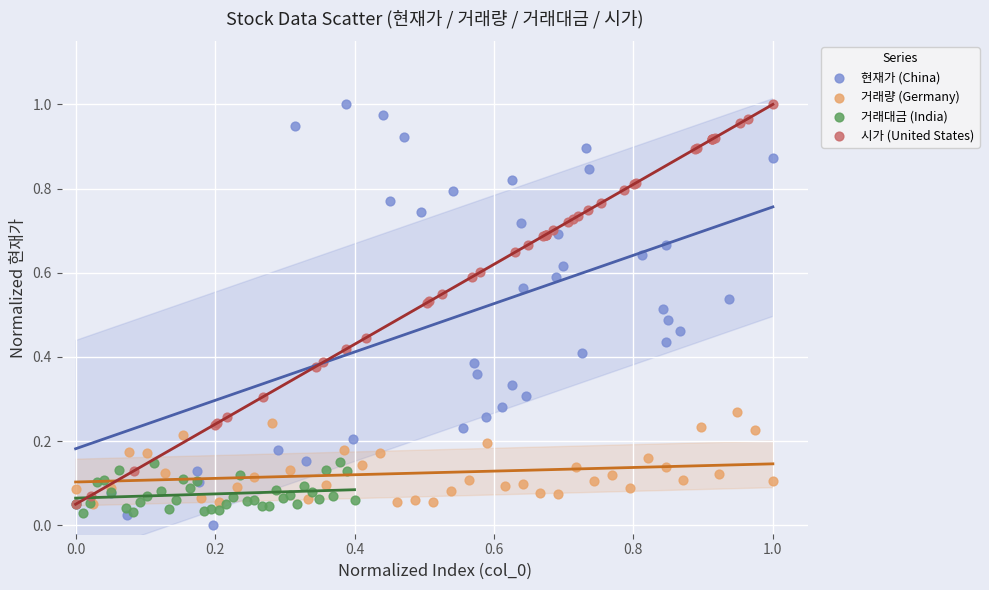

Which series has the largest Y range (max minus min)?

현재가 (China)